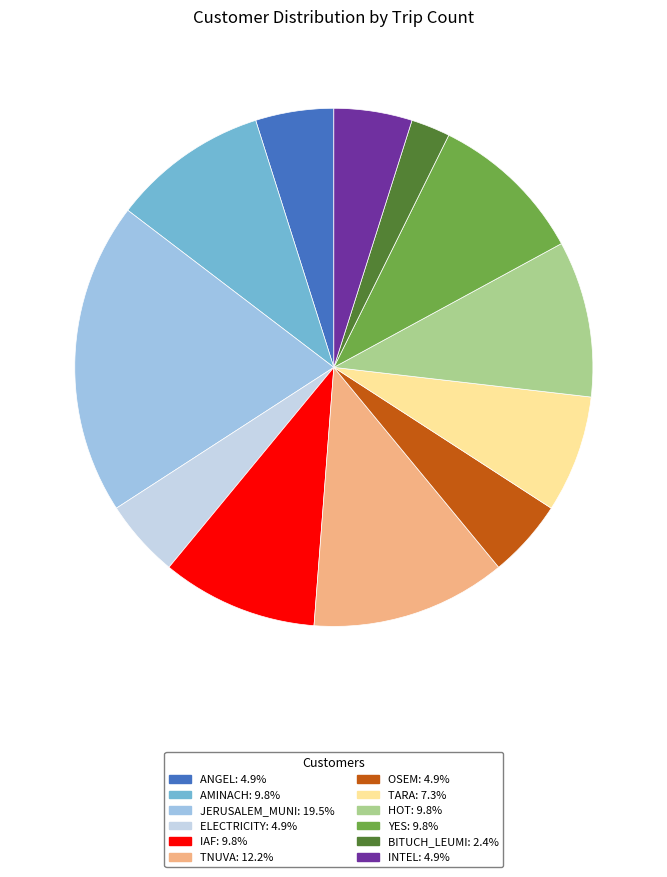

Does any single category account for the majority?

No